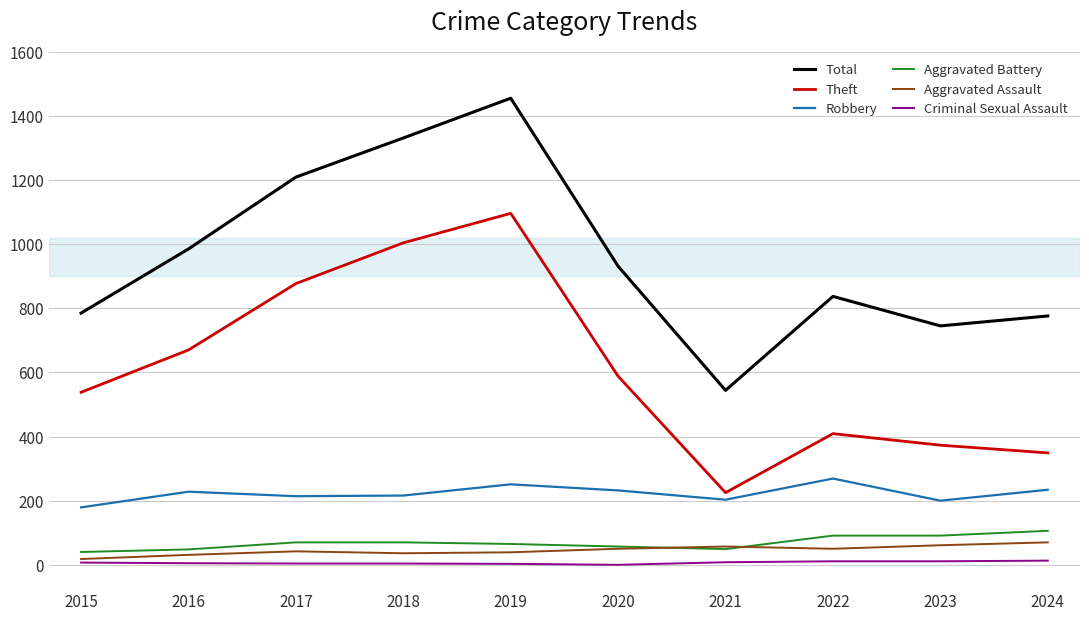

How many distinct data groups are displayed?

6